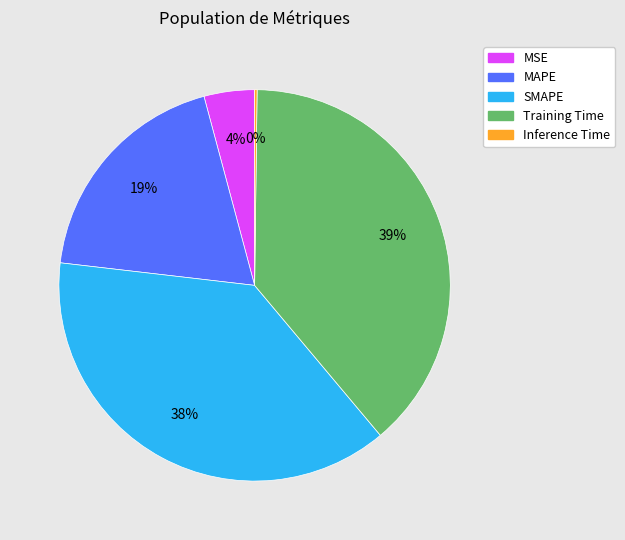

Do MAPE and MSE together represent more than half of the pie?

No